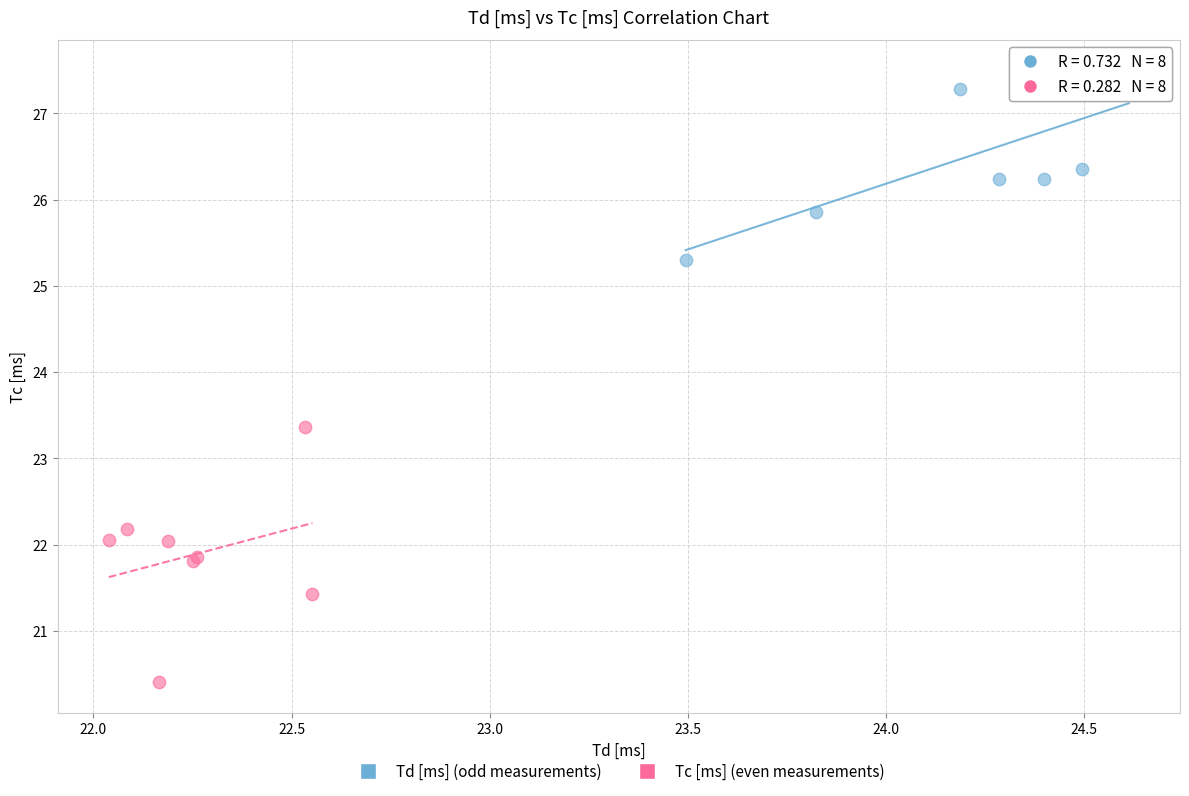

Which series reaches the minimum Y coordinate?

Tc [ms] (even measurements)